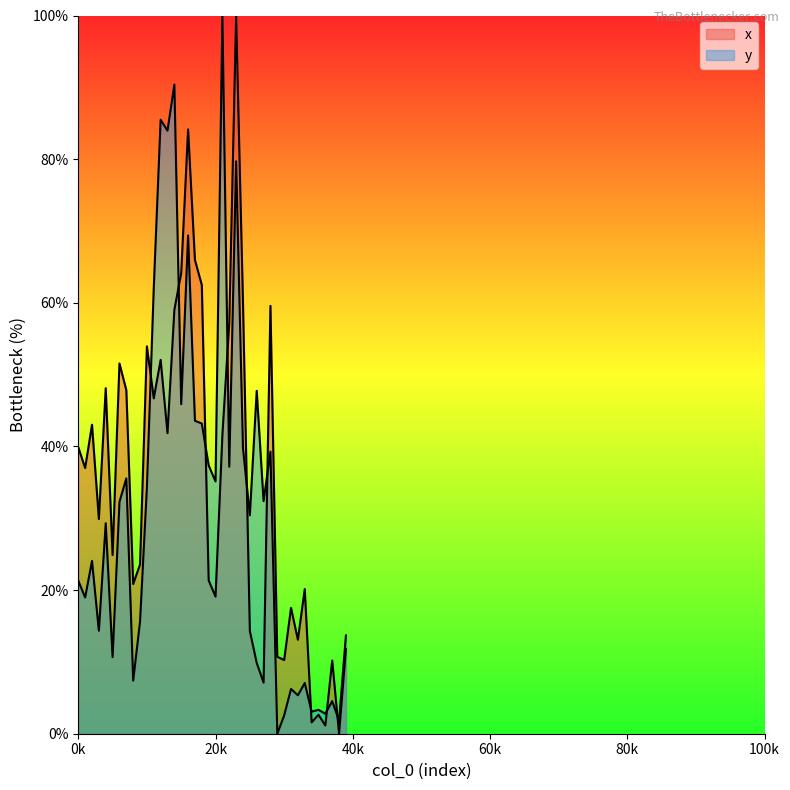

Between which two adjacent categories do x and y first intersect?

10 and 11